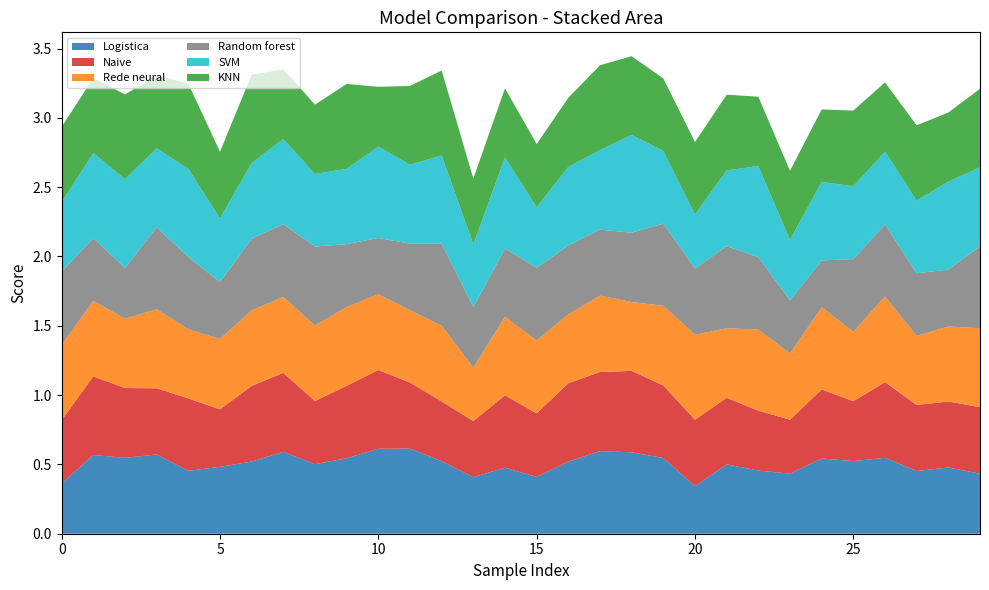

Reading left to right, extract all data points from this chart.

Logistica: 0=0.4	1=0.6	2=0.5	3=0.6	4=0.5	5=0.5	6=0.5	7=0.6	8=0.5	9=0.5	10=0.6	11=0.6	12=0.5	13=0.4	14=0.5	15=0.4	16=0.5	17=0.6	18=0.6	19=0.5	20=0.3	21=0.5	22=0.5	23=0.4	24=0.5	25=0.5	26=0.5	27=0.5	28=0.5	29=0.4
Naive: 0=0.5	1=0.6	2=0.5	3=0.5	4=0.5	5=0.4	6=0.5	7=0.6	8=0.5	9=0.5	10=0.6	11=0.5	12=0.4	13=0.4	14=0.5	15=0.5	16=0.6	17=0.6	18=0.6	19=0.5	20=0.5	21=0.5	22=0.4	23=0.4	24=0.5	25=0.4	26=0.5	27=0.5	28=0.5	29=0.5
Rede neural: 0=0.5	1=0.5	2=0.5	3=0.6	4=0.5	5=0.5	6=0.5	7=0.5	8=0.5	9=0.6	10=0.5	11=0.5	12=0.5	13=0.4	14=0.6	15=0.5	16=0.5	17=0.6	18=0.5	19=0.6	20=0.6	21=0.5	22=0.6	23=0.5	24=0.6	25=0.5	26=0.6	27=0.5	28=0.5	29=0.6
Random forest: 0=0.5	1=0.5	2=0.4	3=0.6	4=0.5	5=0.4	6=0.5	7=0.5	8=0.6	9=0.5	10=0.4	11=0.5	12=0.6	13=0.4	14=0.5	15=0.5	16=0.5	17=0.5	18=0.5	19=0.6	20=0.5	21=0.6	22=0.5	23=0.4	24=0.3	25=0.5	26=0.5	27=0.5	28=0.4	29=0.6
SVM: 0=0.5	1=0.6	2=0.6	3=0.6	4=0.6	5=0.5	6=0.5	7=0.6	8=0.5	9=0.5	10=0.7	11=0.6	12=0.6	13=0.5	14=0.7	15=0.4	16=0.6	17=0.6	18=0.7	19=0.5	20=0.4	21=0.5	22=0.7	23=0.4	24=0.6	25=0.5	26=0.5	27=0.5	28=0.6	29=0.6
KNN: 0=0.5	1=0.5	2=0.6	3=0.5	4=0.6	5=0.5	6=0.6	7=0.5	8=0.5	9=0.6	10=0.4	11=0.6	12=0.6	13=0.5	14=0.5	15=0.5	16=0.5	17=0.6	18=0.6	19=0.5	20=0.5	21=0.5	22=0.5	23=0.5	24=0.5	25=0.5	26=0.5	27=0.5	28=0.5	29=0.6